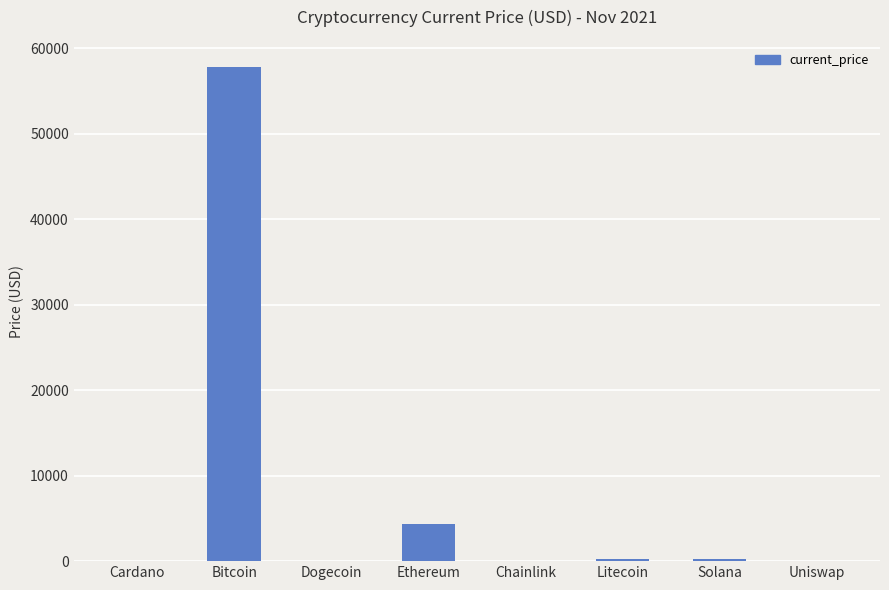

At which category does the chart reach its peak across all series?

Bitcoin